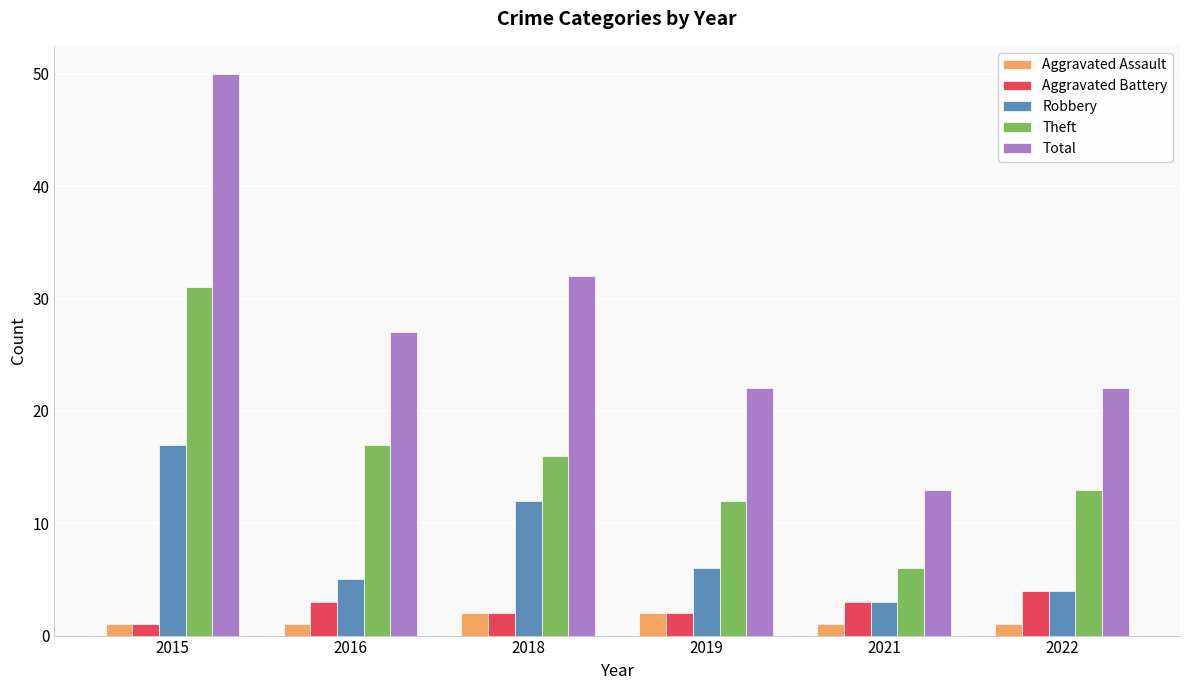

The value of Aggravated Battery at 2021 is 3. True or false?

True